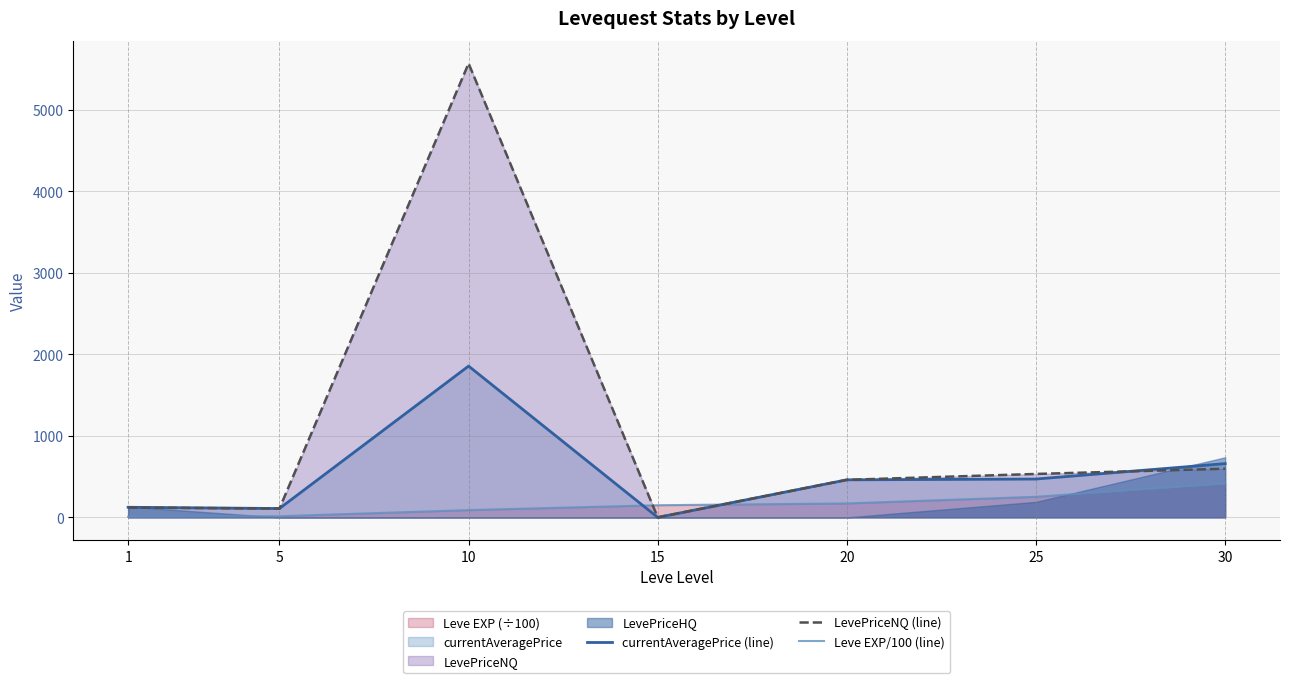

The LevePriceNQ (line) series shows 108.8 at 5. True or false?

True